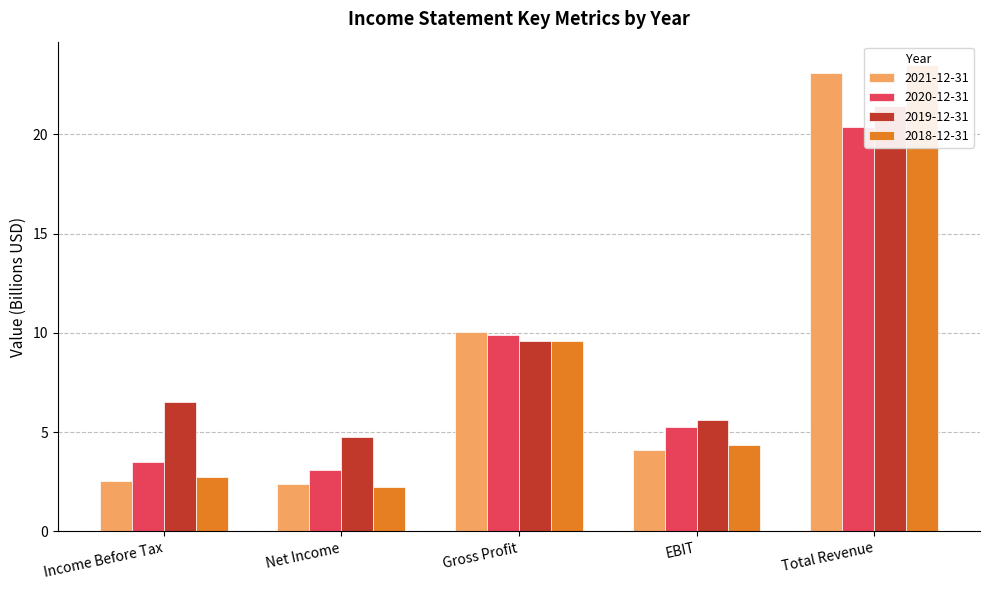

Where is 2019-12-31 nearest to the value 13?

Gross Profit